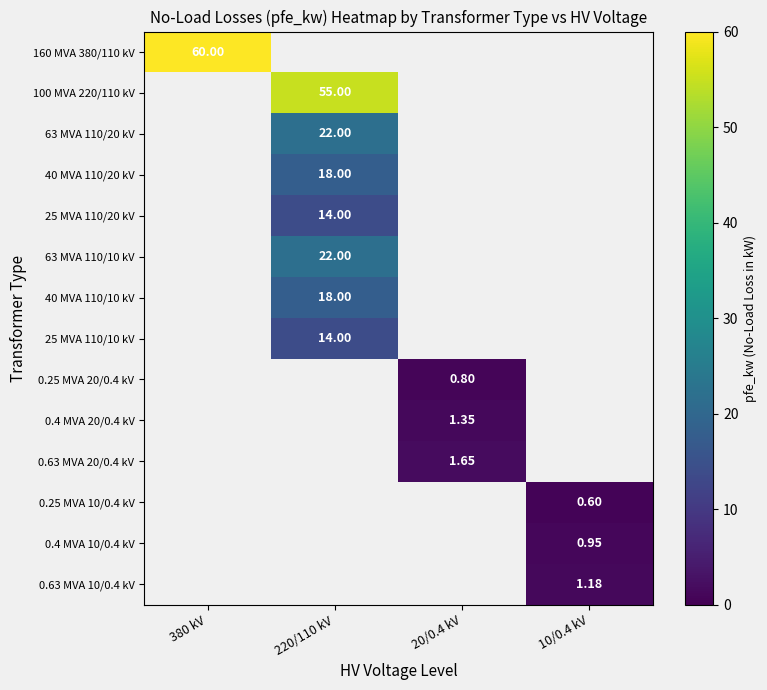

How many series are shown in this chart?

14